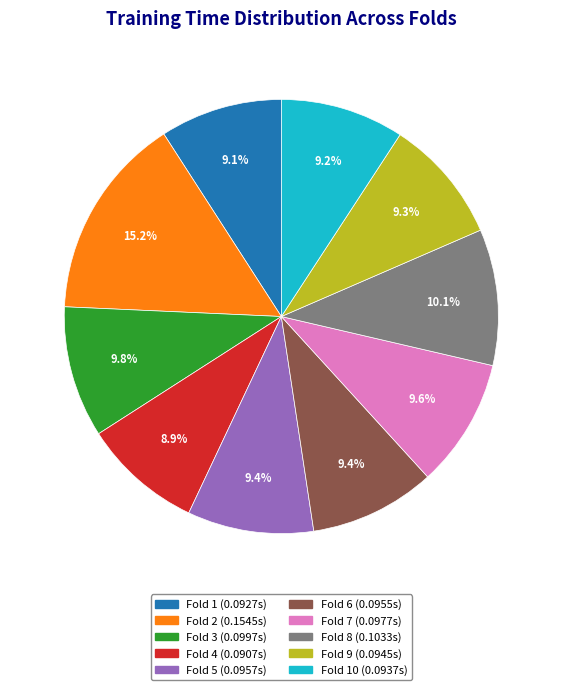

Is there any slice that represents more than half of the pie?

No